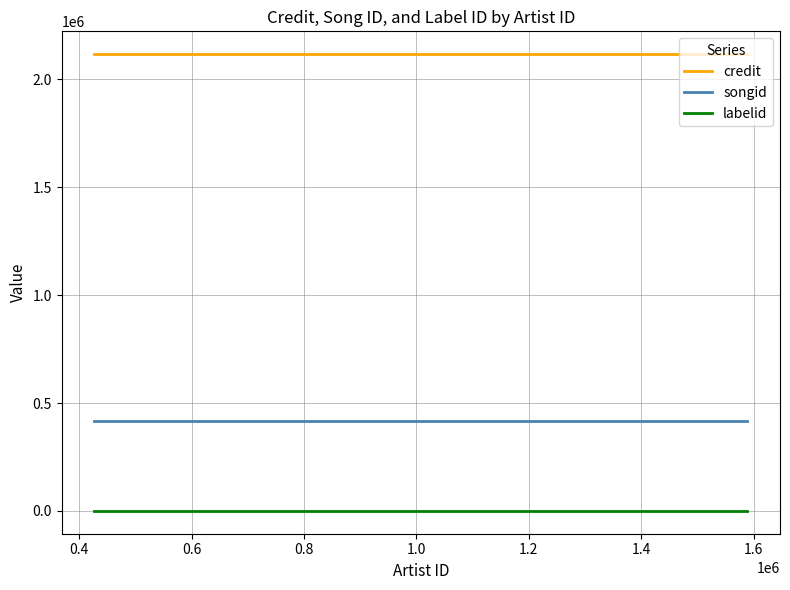

Does the chart display data point markers on the line(s)?

No